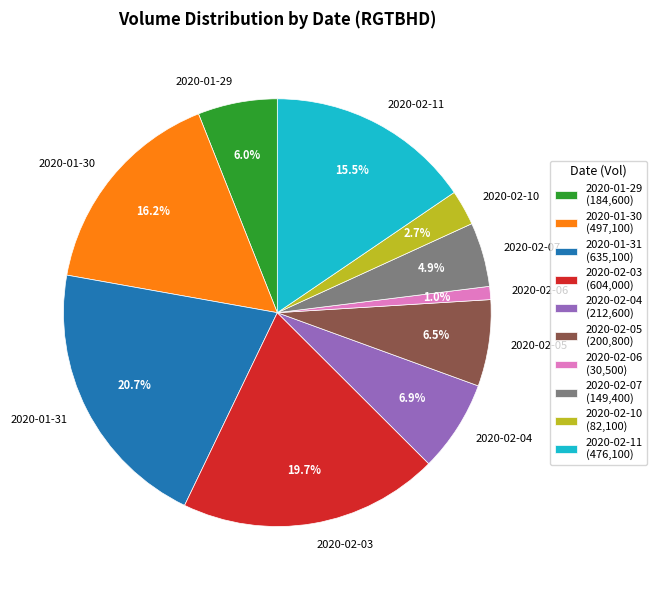

To the nearest percent, what is the average slice percentage?

10%